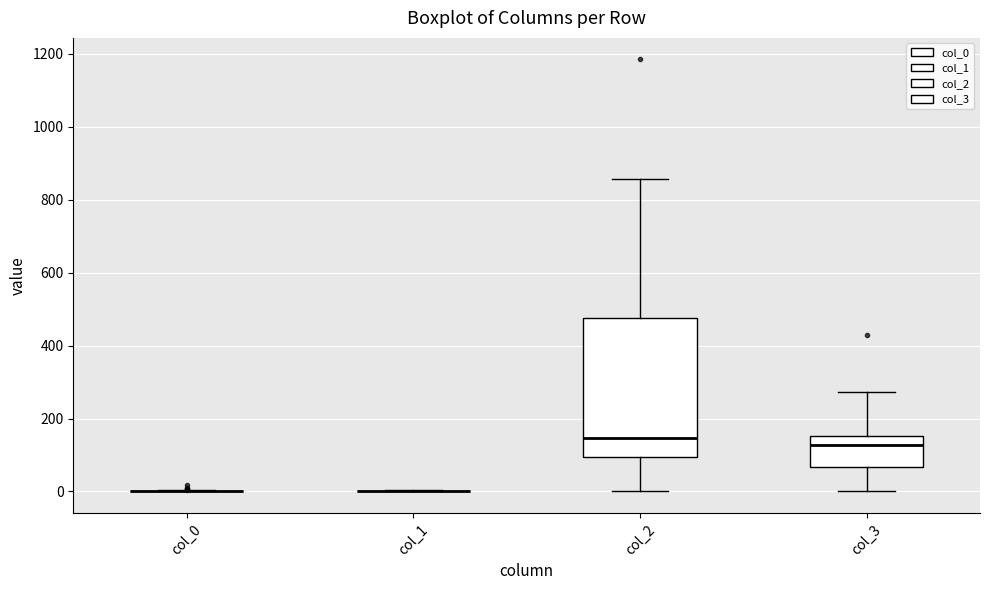

Reading left to right, read every box against the y-axis: the position of its median line, the range the box covers, and the ends of its whiskers. The values are not printed on the chart, so give them approximately, as read against the axis.

col_0: box collapsed to a line at 0, whiskers 0 to 0
col_1: box collapsed to a line at 0, whiskers 0 to 0
col_2: median 140, box 100 to 480, whiskers 0 to 860
col_3: median 120, box 60 to 160, whiskers 0 to 280